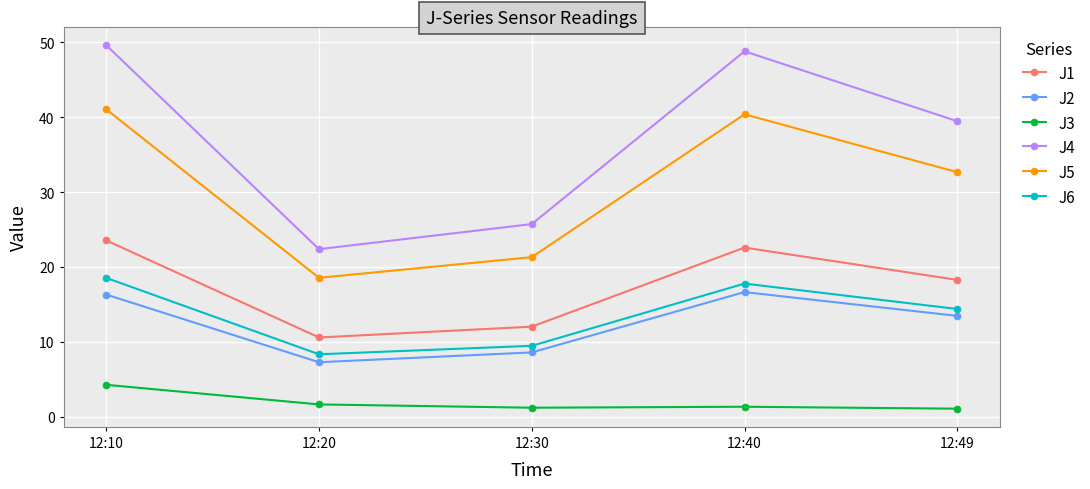

The J2 series shows 16.6 at 12:40. True or false?

True